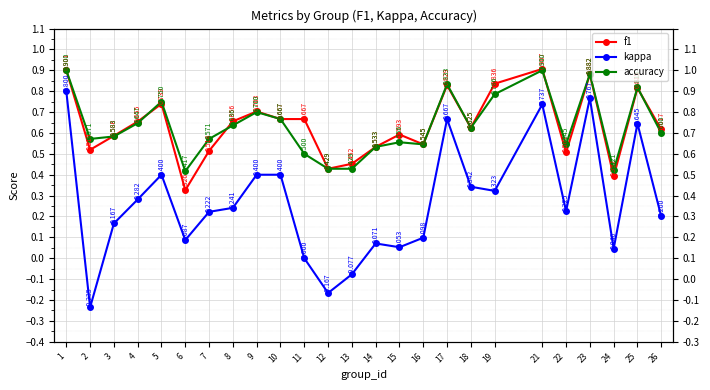

Reading left to right, transcribe all the data shown in this chart.

f1: 1=0.9	2=0.5	3=0.6	4=0.7	5=0.7	6=0.3	7=0.5	8=0.7	9=0.7	10=0.7	11=0.7	12=0.4	13=0.5	14=0.5	15=0.6	16=0.5	17=0.8	18=0.6	19=0.8	21=0.9	22=0.5	23=0.9	24=0.4	25=0.8	26=0.6
kappa: 1=0.8	2=-0.2	3=0.2	4=0.3	5=0.4	6=0.1	7=0.2	8=0.2	9=0.4	10=0.4	11=0.0	12=-0.2	13=-0.1	14=0.1	15=0.1	16=0.1	17=0.7	18=0.3	19=0.3	21=0.7	22=0.2	23=0.8	24=0.0	25=0.6	26=0.2
accuracy: 1=0.9	2=0.6	3=0.6	4=0.6	5=0.8	6=0.4	7=0.6	8=0.6	9=0.7	10=0.7	11=0.5	12=0.4	13=0.4	14=0.5	15=0.6	16=0.5	17=0.8	18=0.6	19=0.8	21=0.9	22=0.5	23=0.9	24=0.4	25=0.8	26=0.6